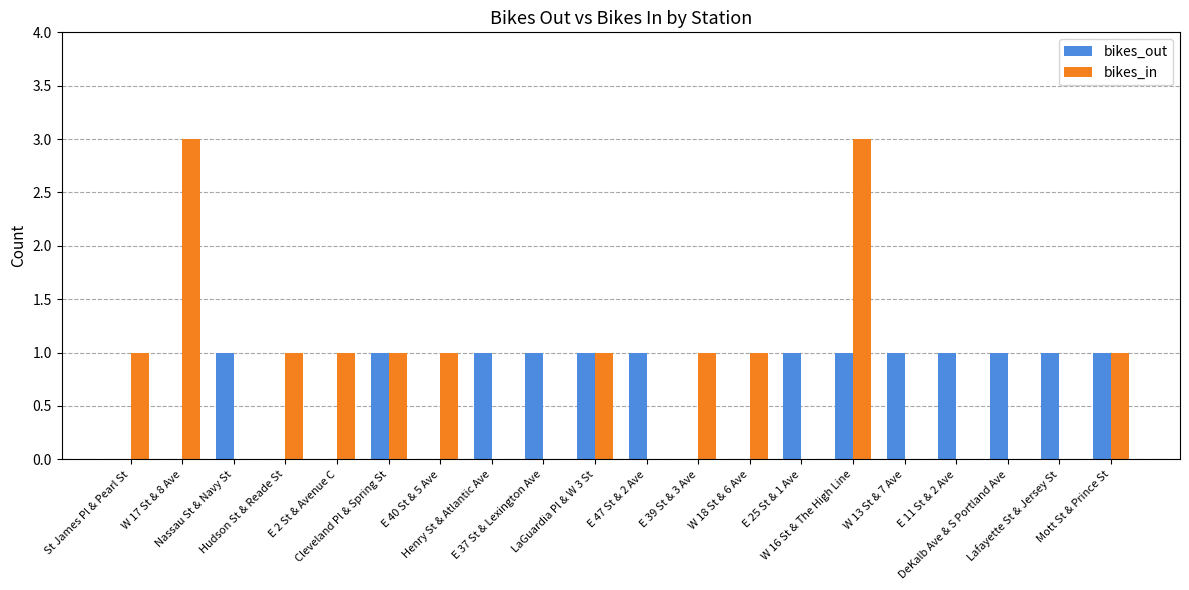

True or false: bikes_out has a value of 0 at Nassau St & Navy St.

False